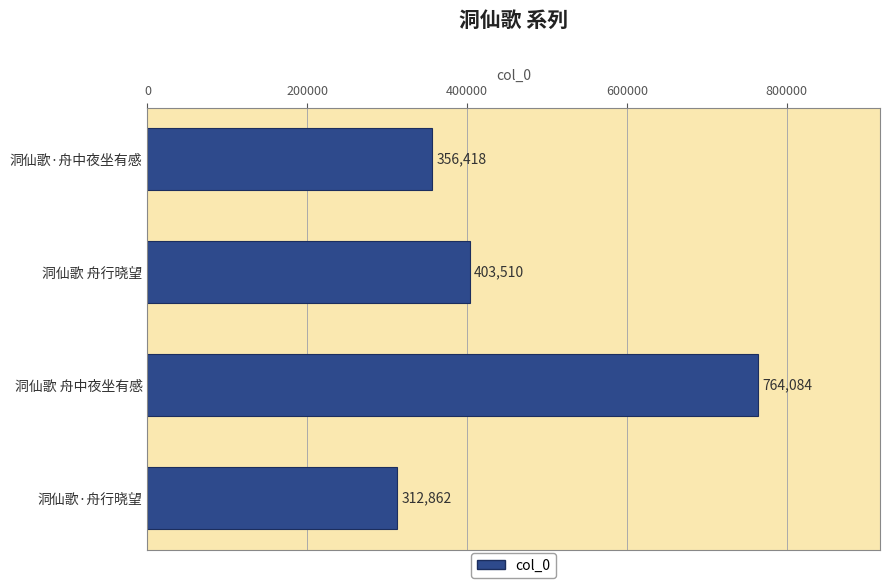

What value does the data have at 洞仙歌·舟行晓望, to the nearest 10?

312860